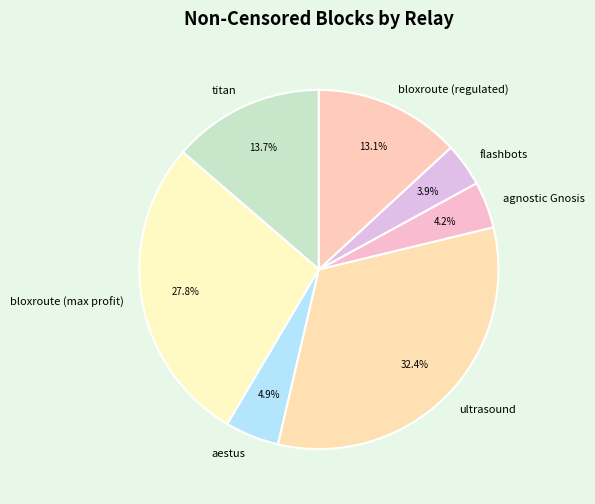

The ultrasound slice represents 38% of the pie. True or false?

False